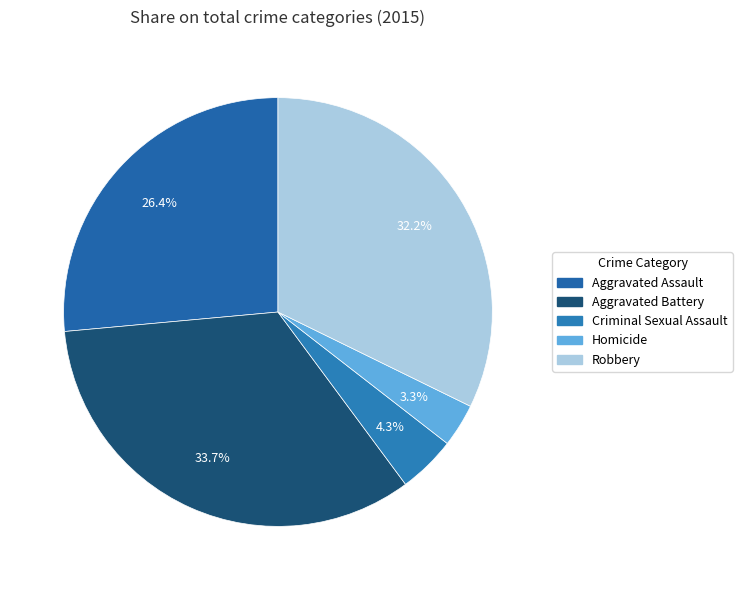

Which category has the biggest portion of the pie?

Aggravated Battery